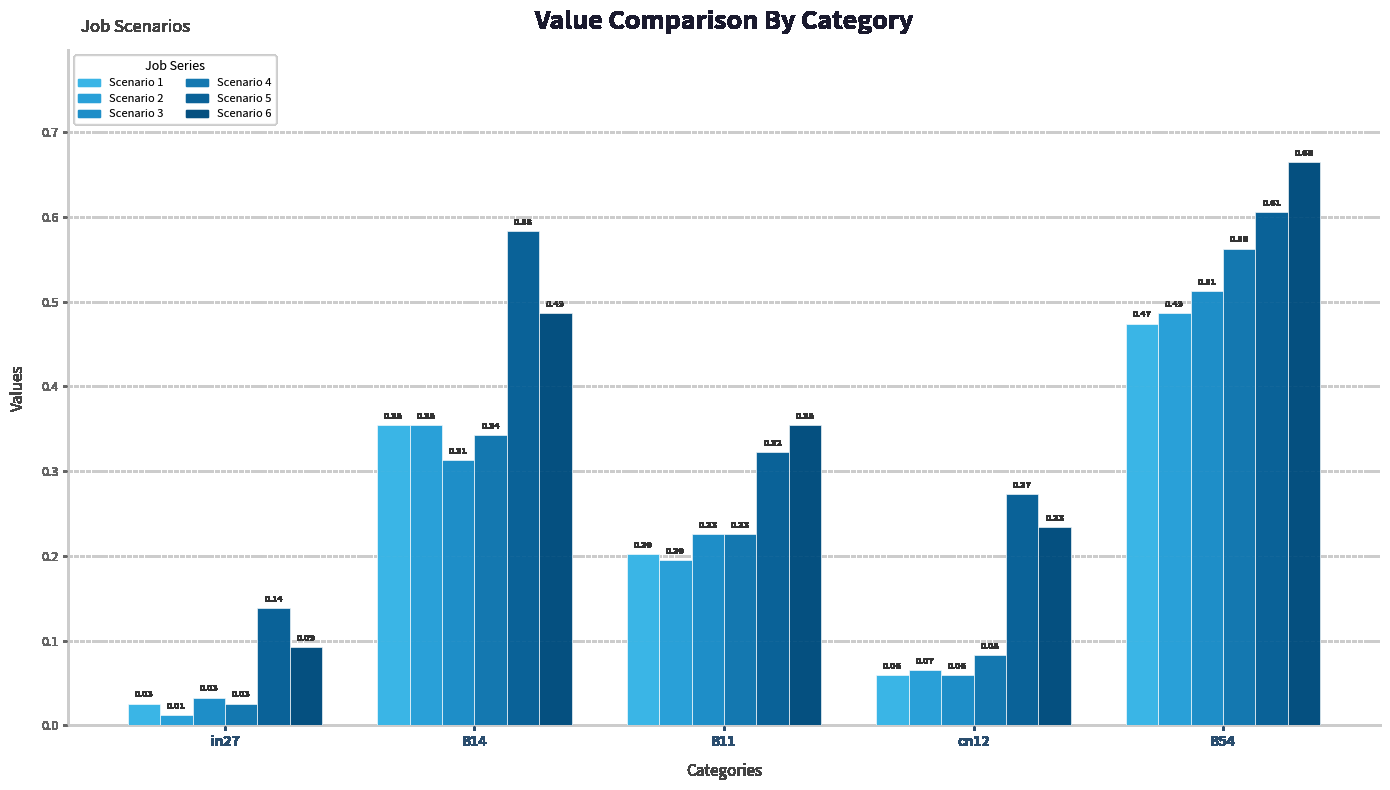

Are the bars horizontal?

No